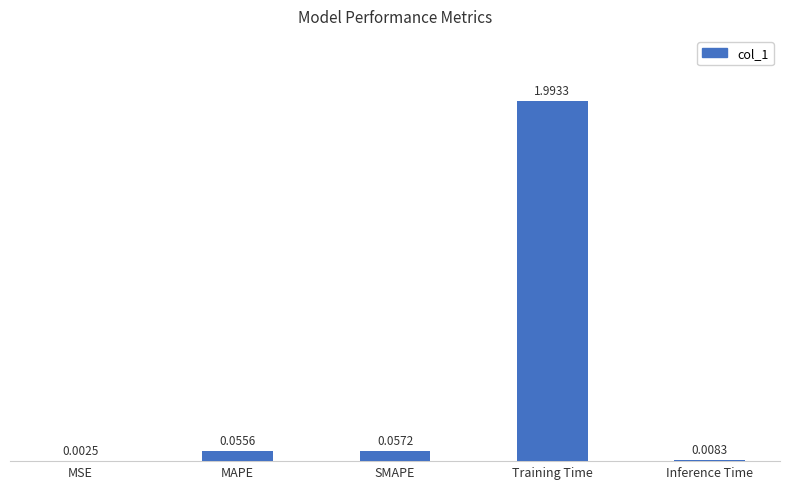

At which category does the chart reach its peak across all series?

Training Time